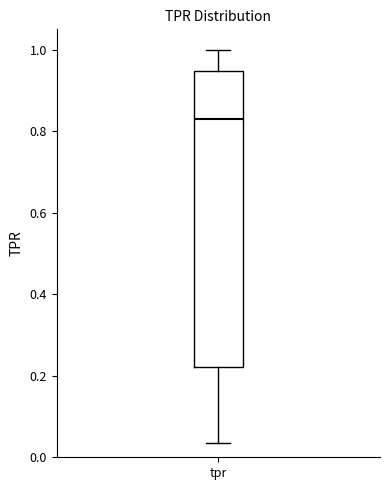

Transcribe this box plot: give where the median line is, the range the box spans, and where the two whiskers end, as read against the y-axis. The values are not printed on the chart, so give them approximately, as read against the axis.

median 0.84, box 0.22 to 0.94, whiskers 0.04 to 1.00